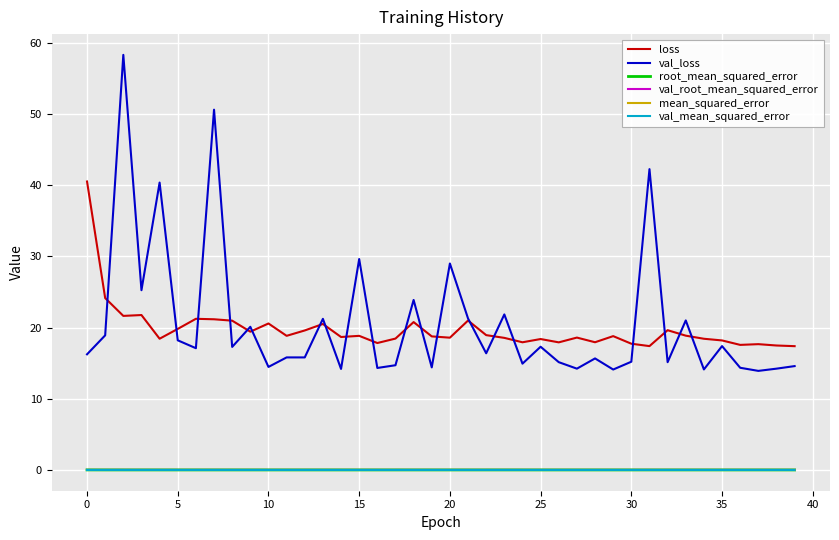

Which series has the largest range (max minus min)?

val_loss